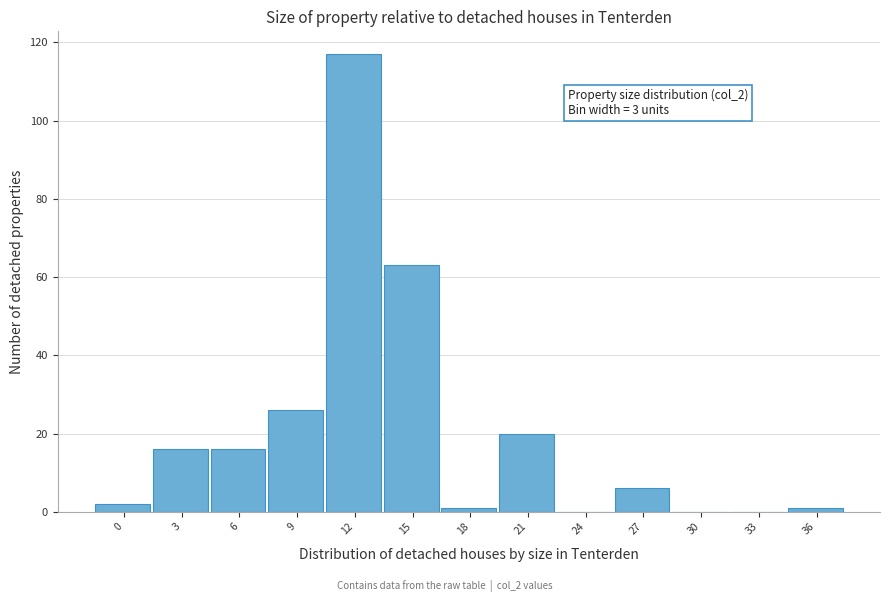

Reading left to right, list all the values displayed in this chart.

0=2	3=16	6=16	9=26	12=117	15=63	18=1	21=20	24=0	27=6	30=0	33=0	36=1